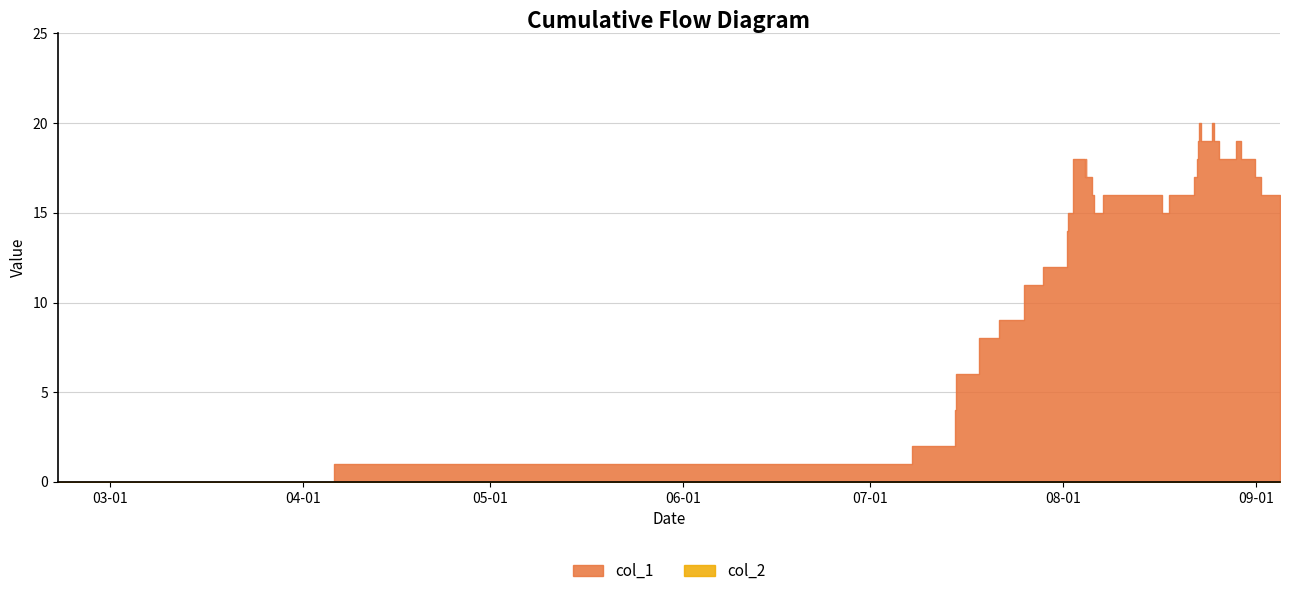

True or false: col_1 and col_2 cross at least once.

False